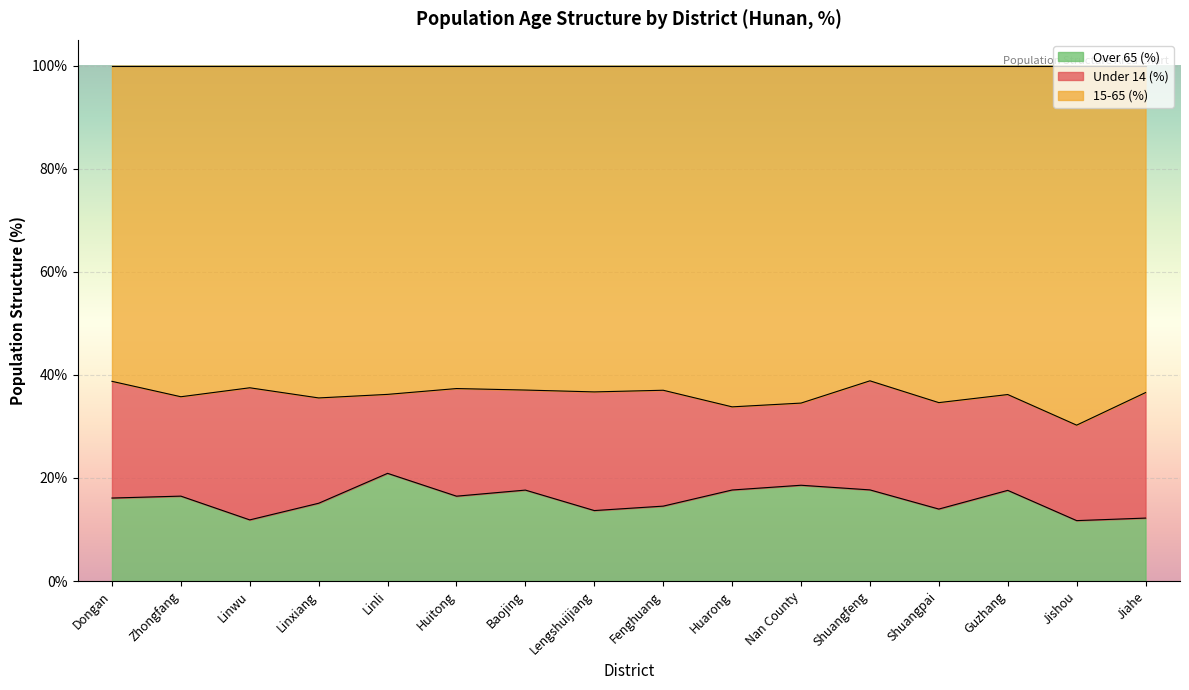

What are all the series names shown in the legend?

Over 65 (%), Under 14 (%), 15-65 (%)